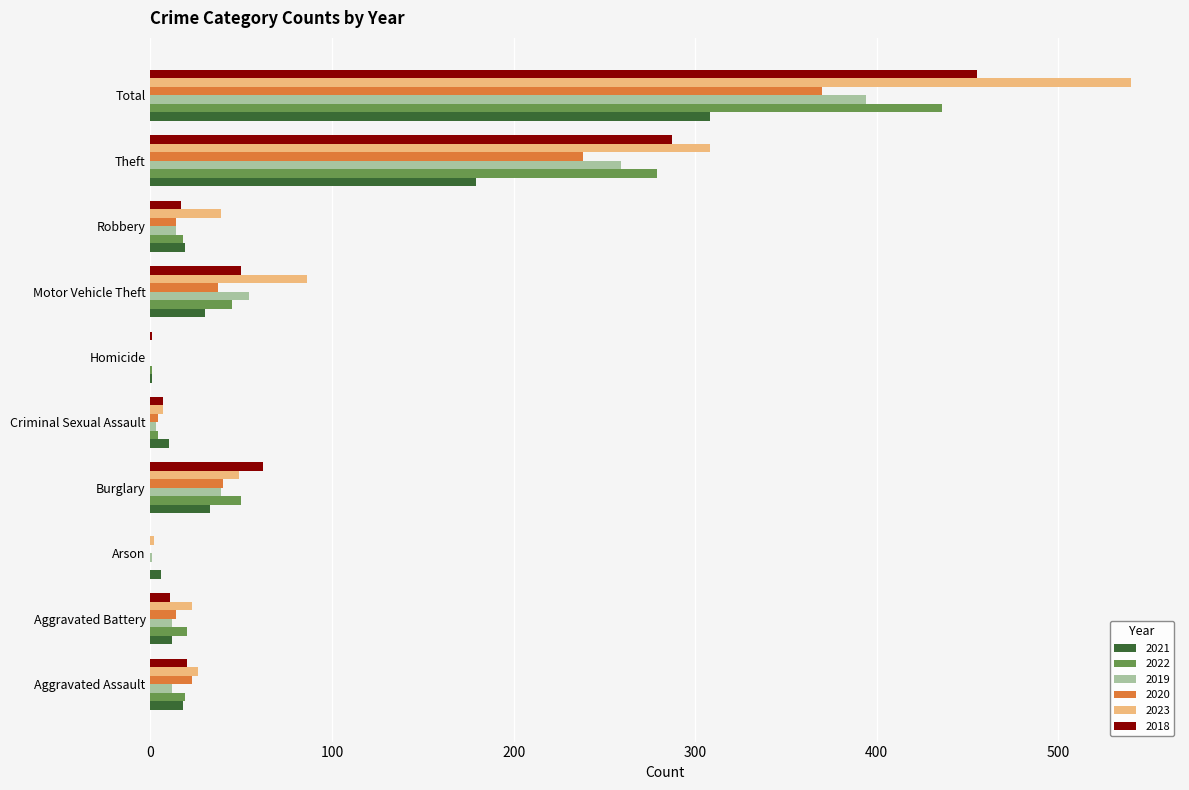

True or false: 2023 has a value of 49 at Burglary.

True